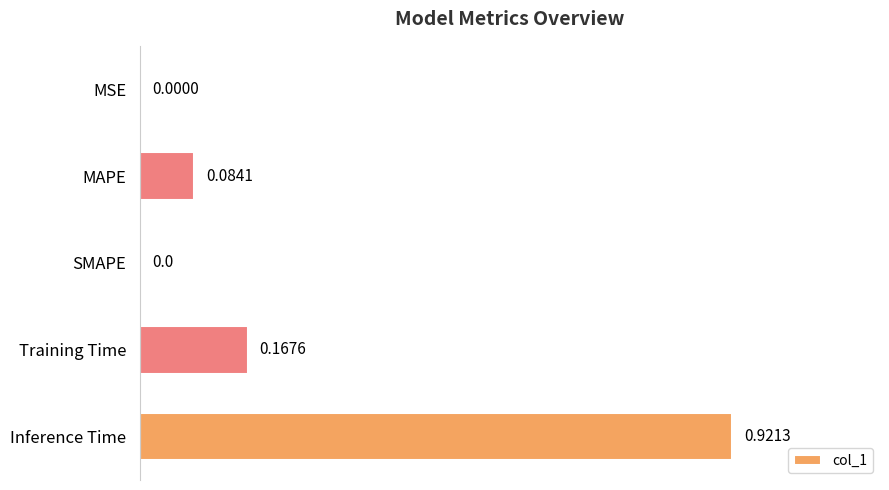

At which category does the chart reach its peak across all series?

Inference Time